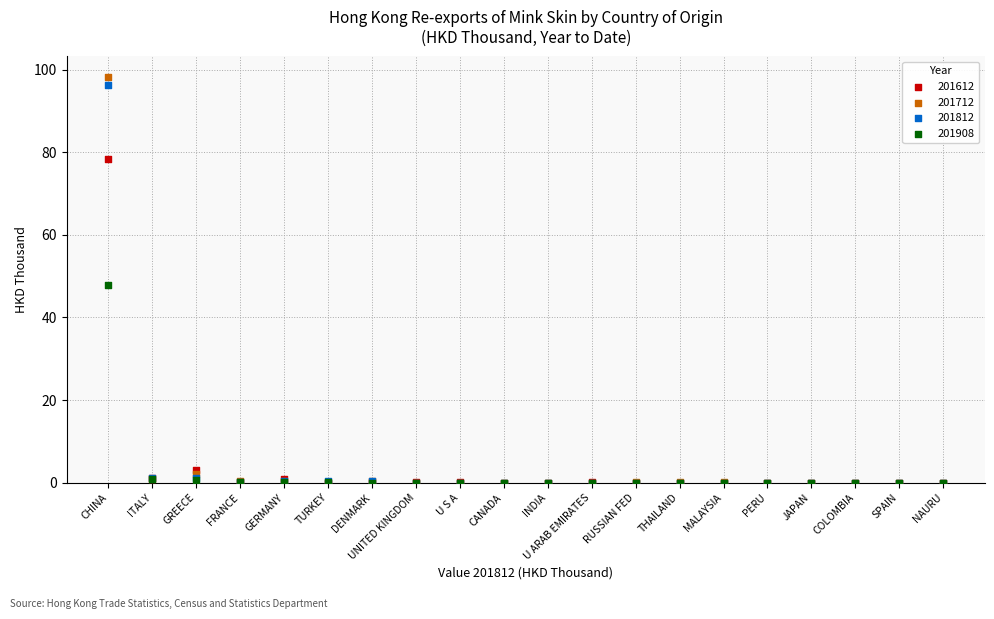

Across all series, what Y value is closest to 49?

47.9